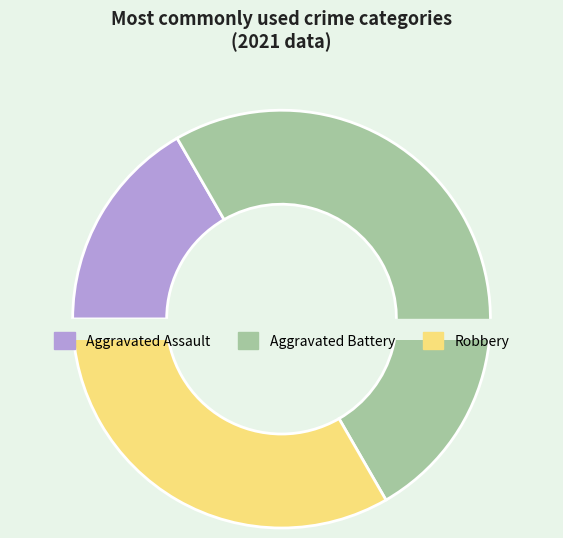

How many segments does this pie chart have?

3